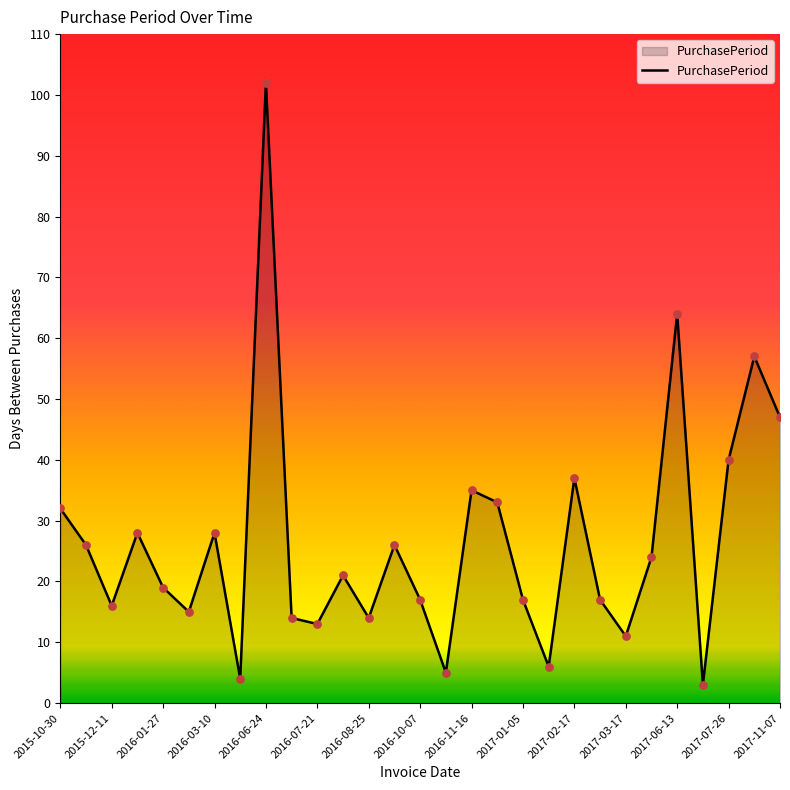

What is the maximum value shown in the chart?

102